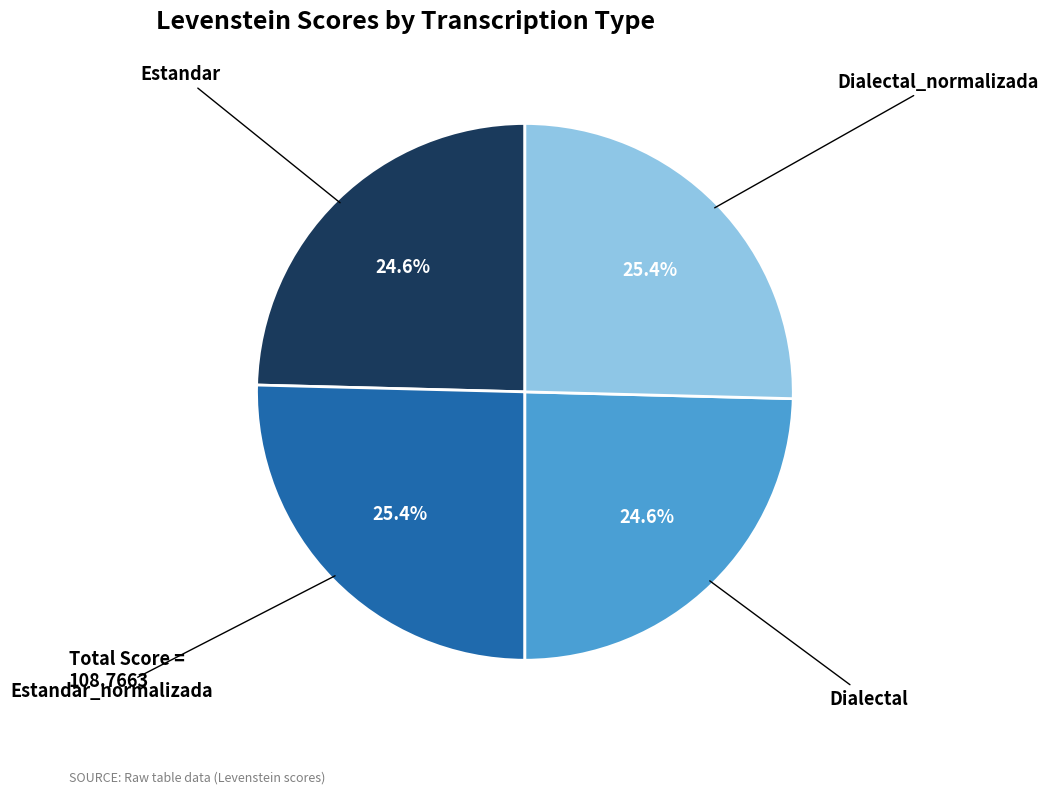

Does any single category account for the majority?

No